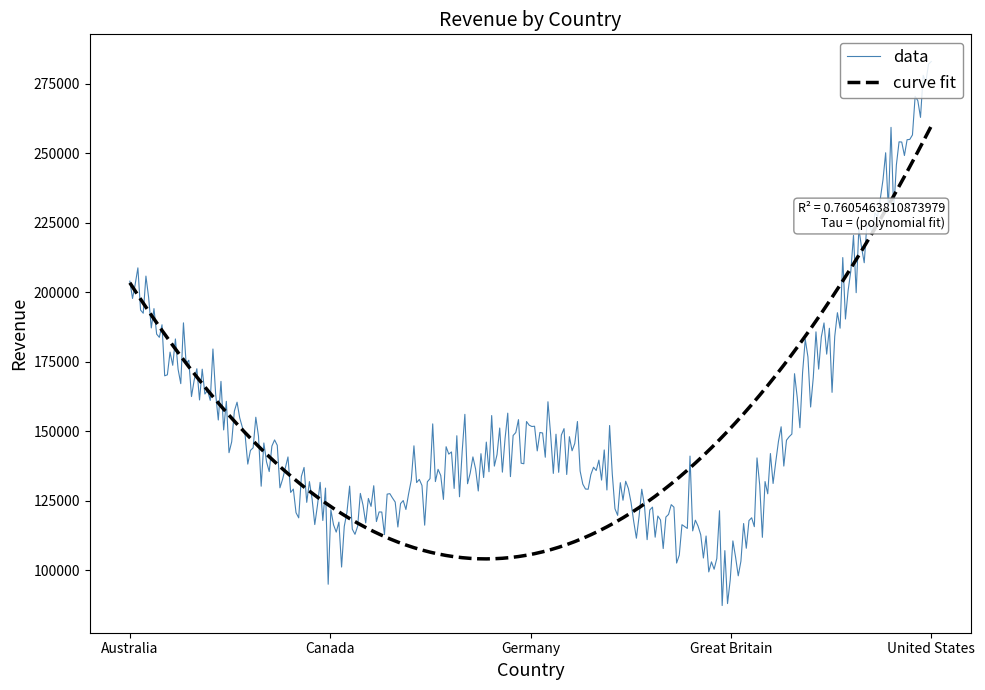

Rank the series by their maximum value, from lowest to highest.

curve fit, data